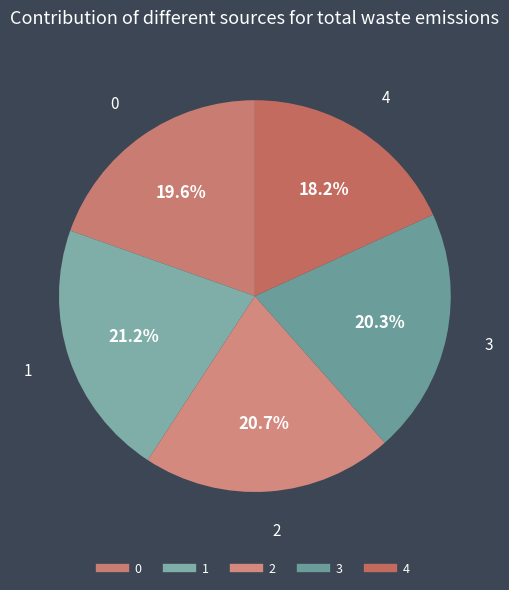

Combined, do 1 and 2 account for over 50%?

No